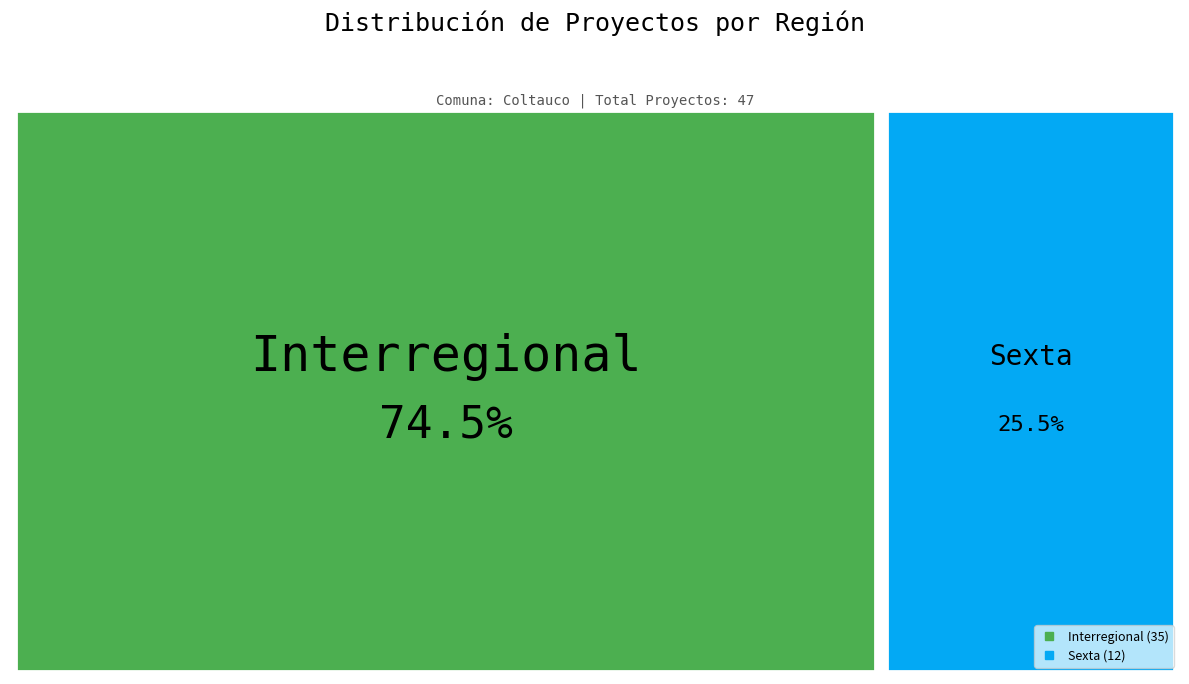

Is it true that Interregional is 63% of the pie?

False